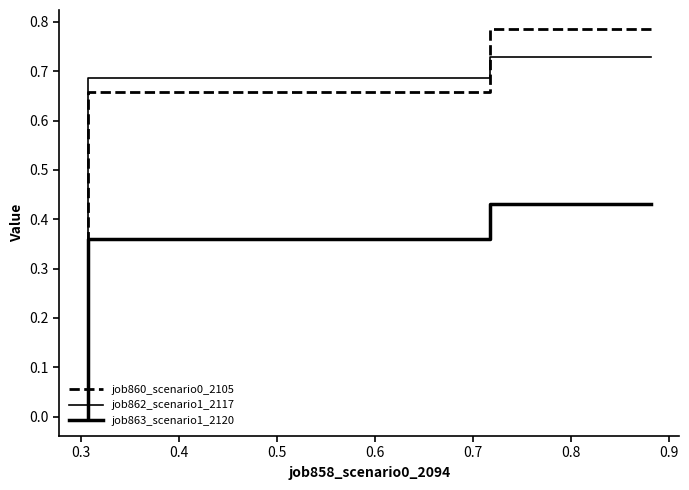

What is the minimum value for job860_scenario0_2105?

0.2